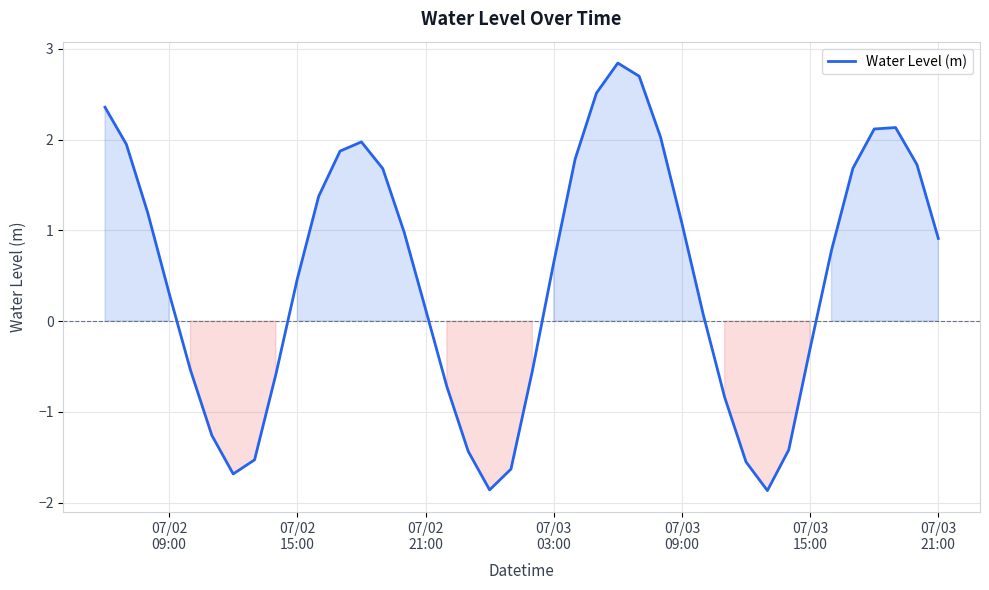

What is the difference between the maximum and minimum values?

4.7